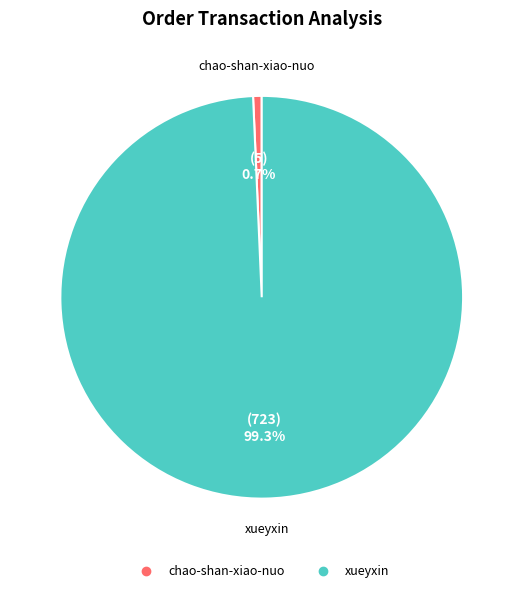

Is there any slice that represents more than half of the pie?

Yes